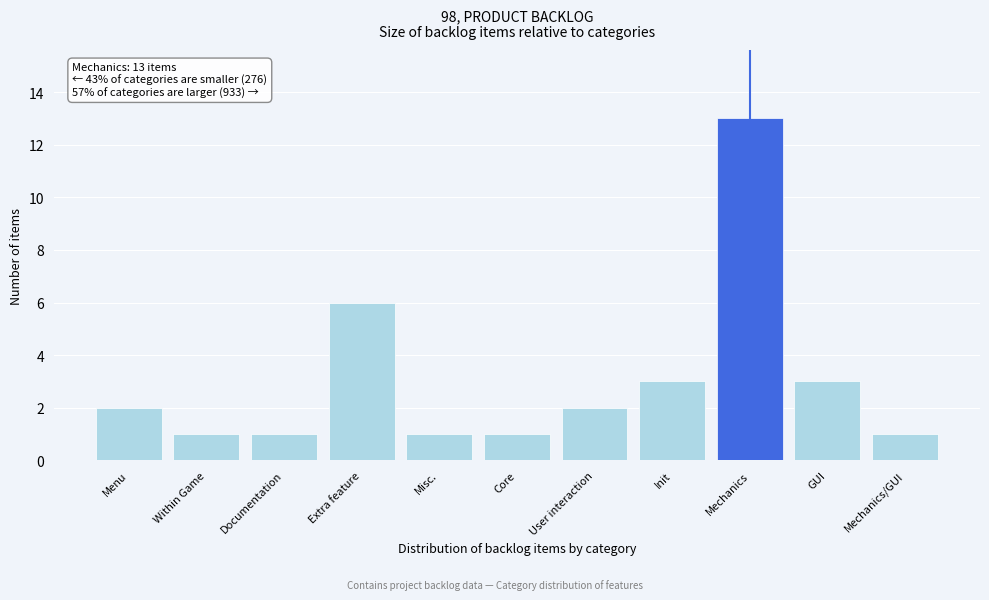

Reading left to right, what are all the values shown in this chart?

Menu=2	Within Game=1	Documentation=1	Extra feature=6	Misc.=1	Core=1	User interaction=2	Init=3	Mechanics=13	GUI=3	Mechanics/GUI=1